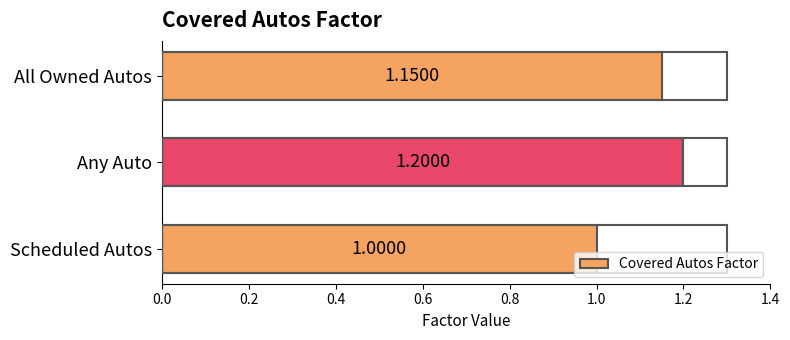

What is the ratio of the value at Scheduled Autos to the value at Any Auto?

0.8